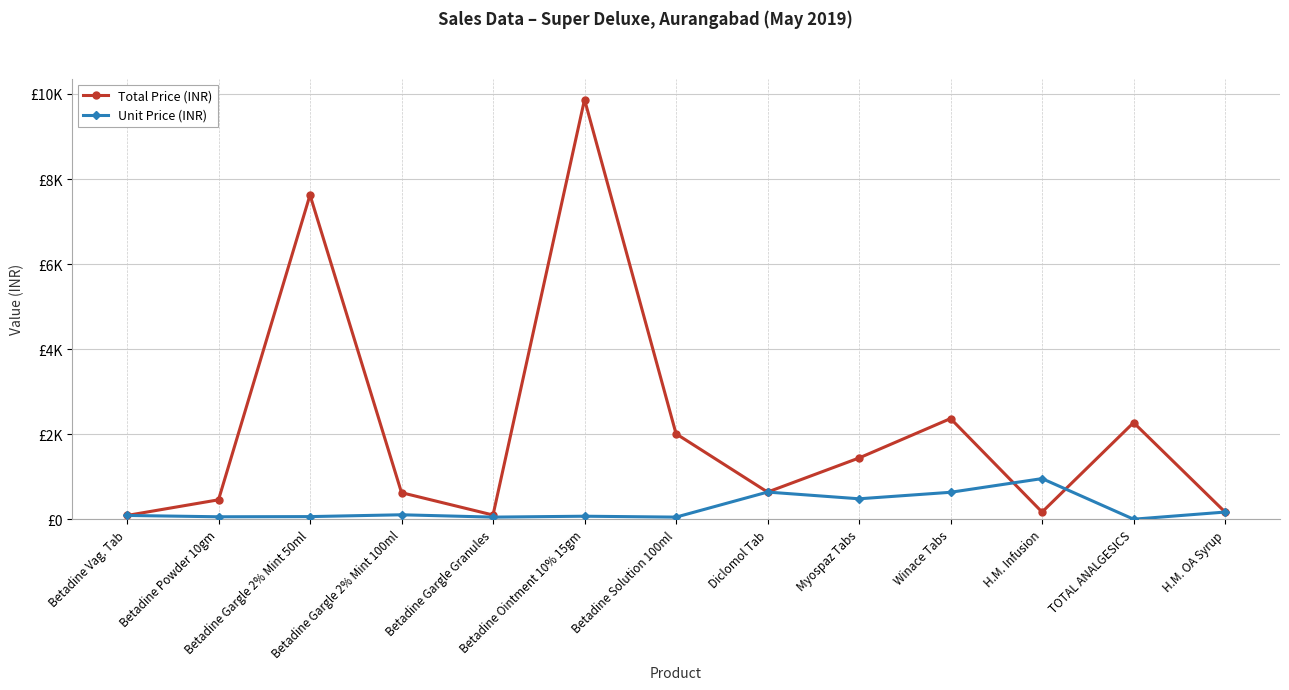

What are all the series names shown in the legend?

Total Price (INR), Unit Price (INR)